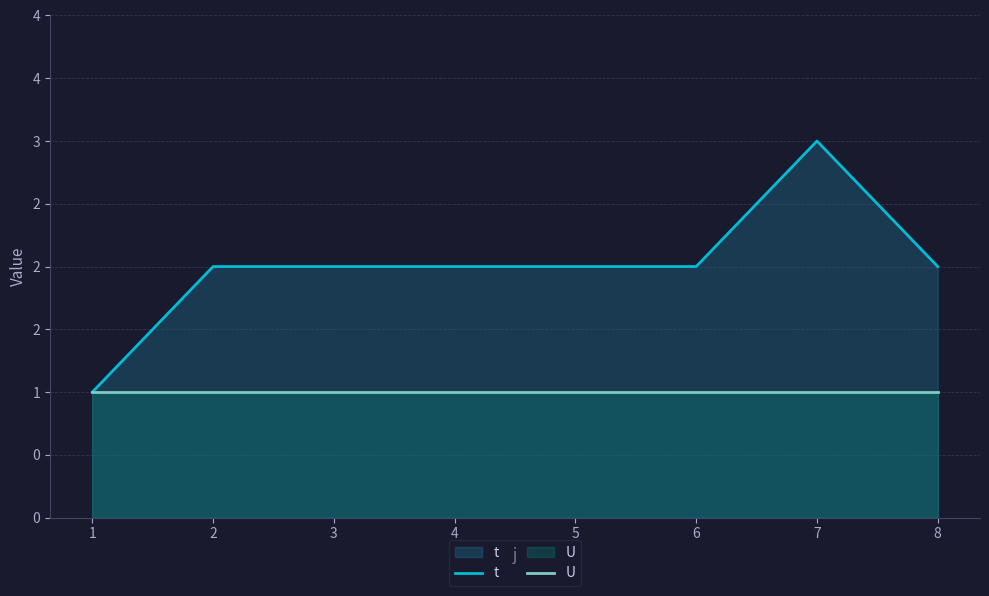

Does the chart display data point markers on the line(s)?

No